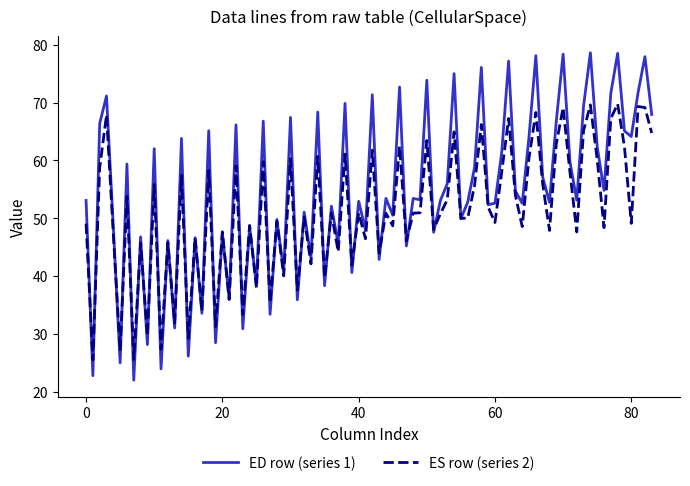

What is the maximum value for ED row (series 1)?

78.6